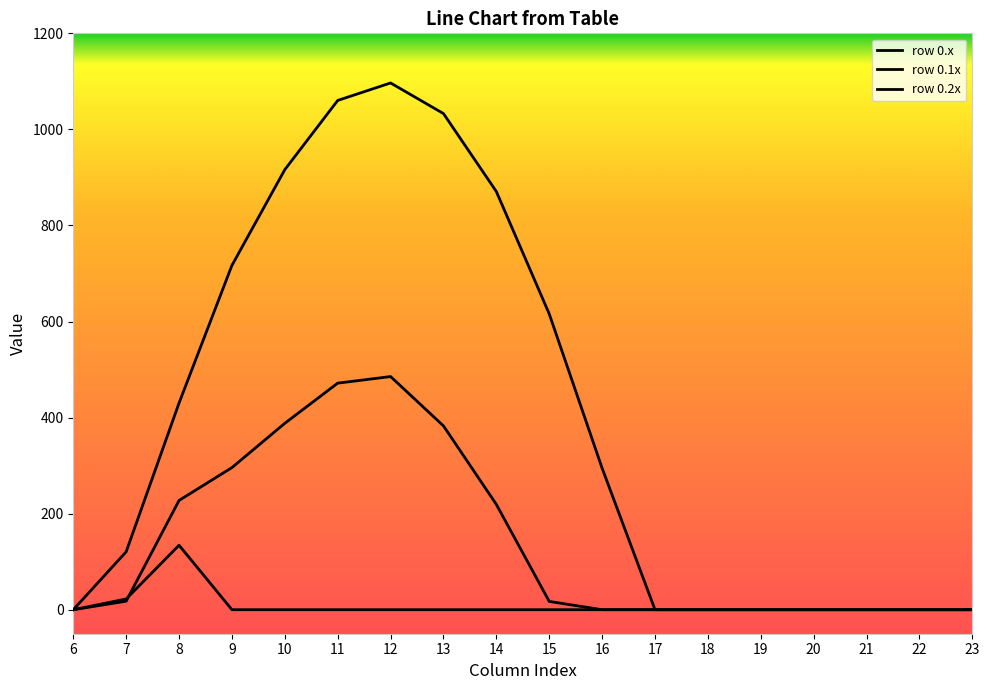

Reading right to left, extract all data points from this chart.

row_0: 23=0.0	22=0.0	21=0.0	20=0.0	19=0.0	18=0.0	17=0.0	16=294.5	15=615.9	14=870.6	13=1032.9	12=1096.7	11=1060.3	10=916.2	9=716.9	8=430.3	7=120.6	6=0.0
row_01: 23=0.0	22=0.0	21=0.0	20=0.0	19=0.0	18=0.0	17=0.0	16=0.0	15=17.3	14=219.2	13=382.7	12=485.4	11=471.7	10=388.1	9=295.9	8=227.5	7=17.7	6=0.0
row_02: 23=0.0	22=0.0	21=0.0	20=0.0	19=0.0	18=0.0	17=0.0	16=0.0	15=0.0	14=0.0	13=0.0	12=0.0	11=0.0	10=0.0	9=0.0	8=134.2	7=22.3	6=0.0